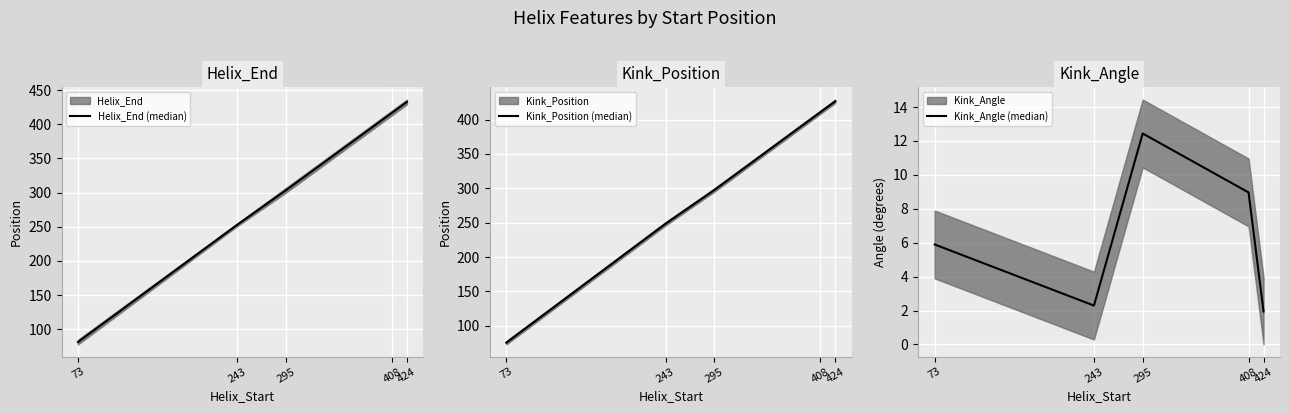

Where does the Helix_End (median) series first go above 303?

295